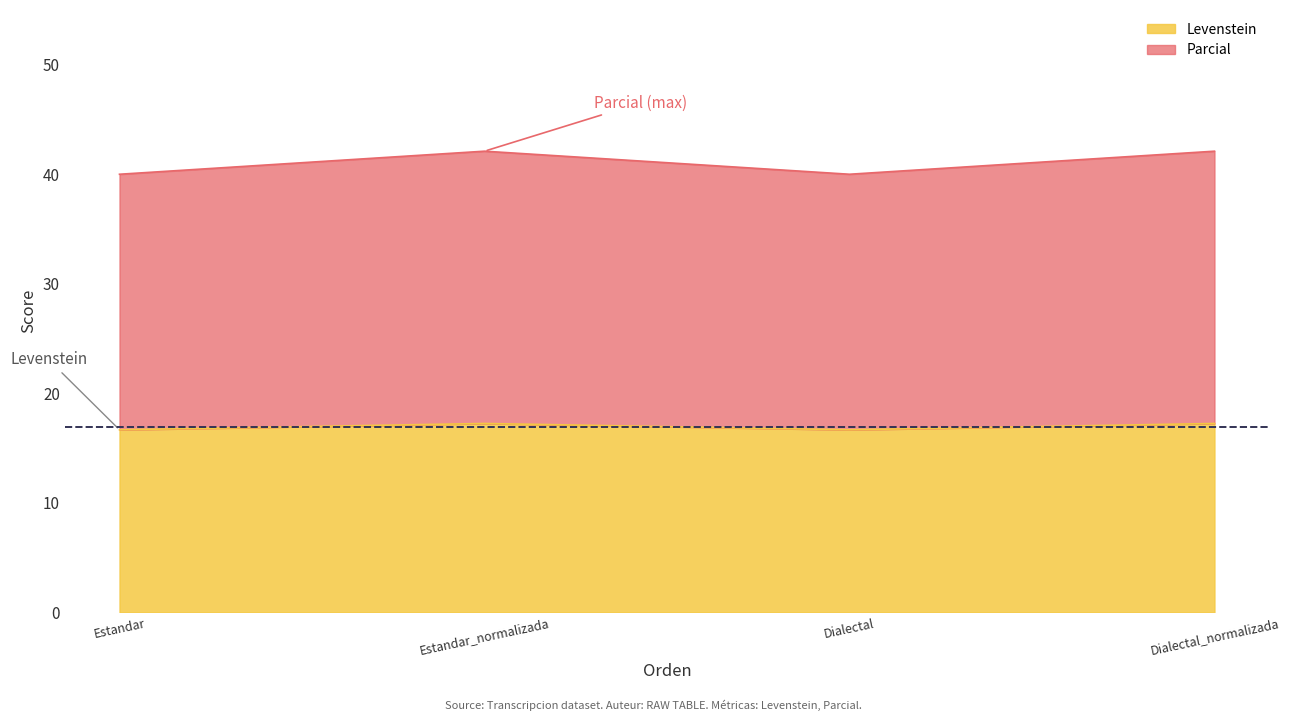

List the labels in order of Parcial value, smallest first.

Estandar, Dialectal, Estandar_normalizada, Dialectal_normalizada